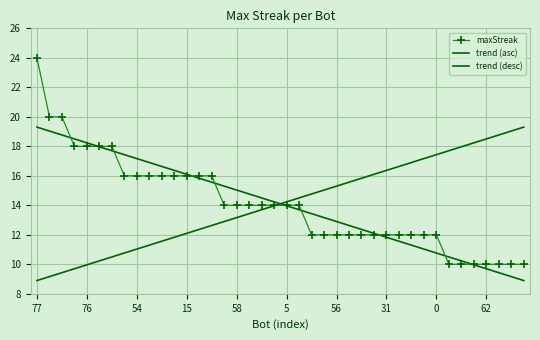

What is the label of the 4th point from the right?

62